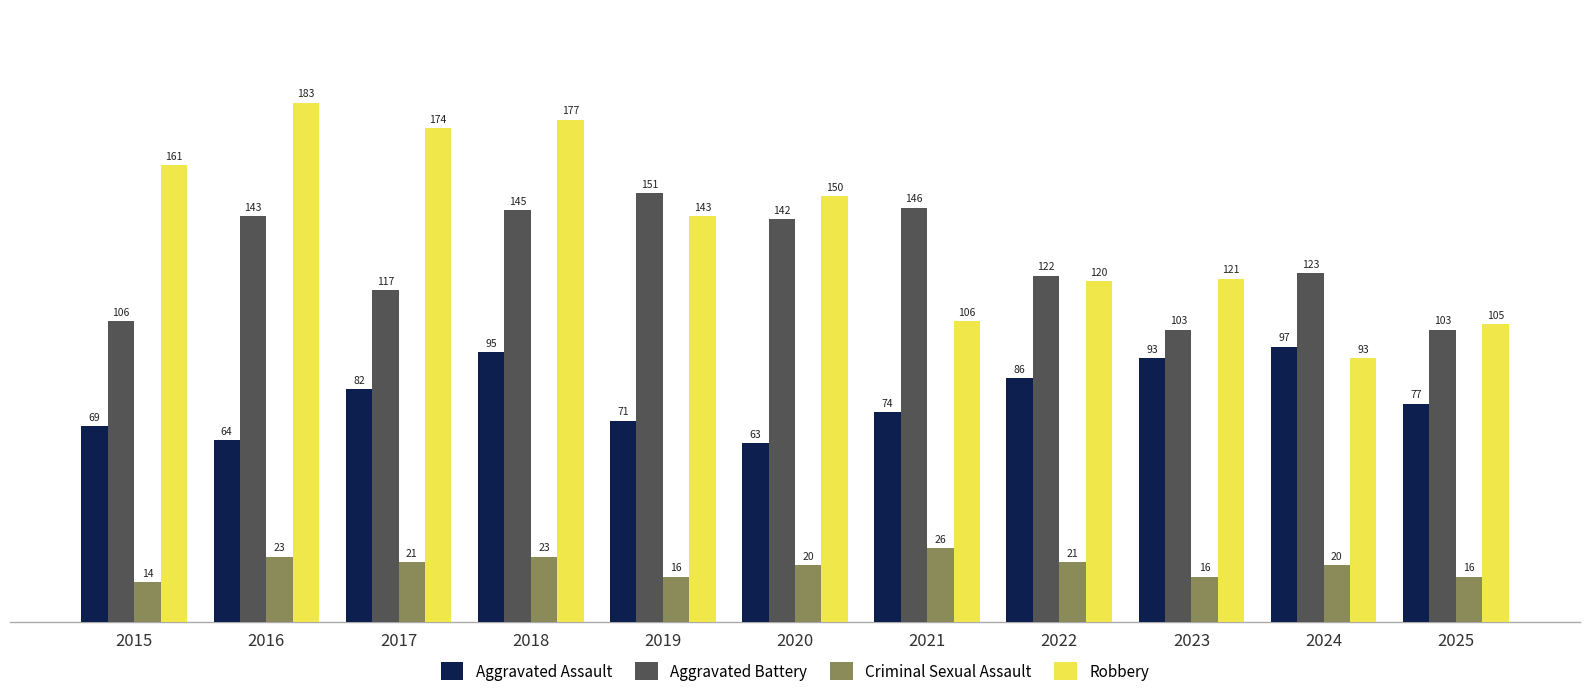

What is the difference between the Aggravated Assault values at 2016 and 2018?

31